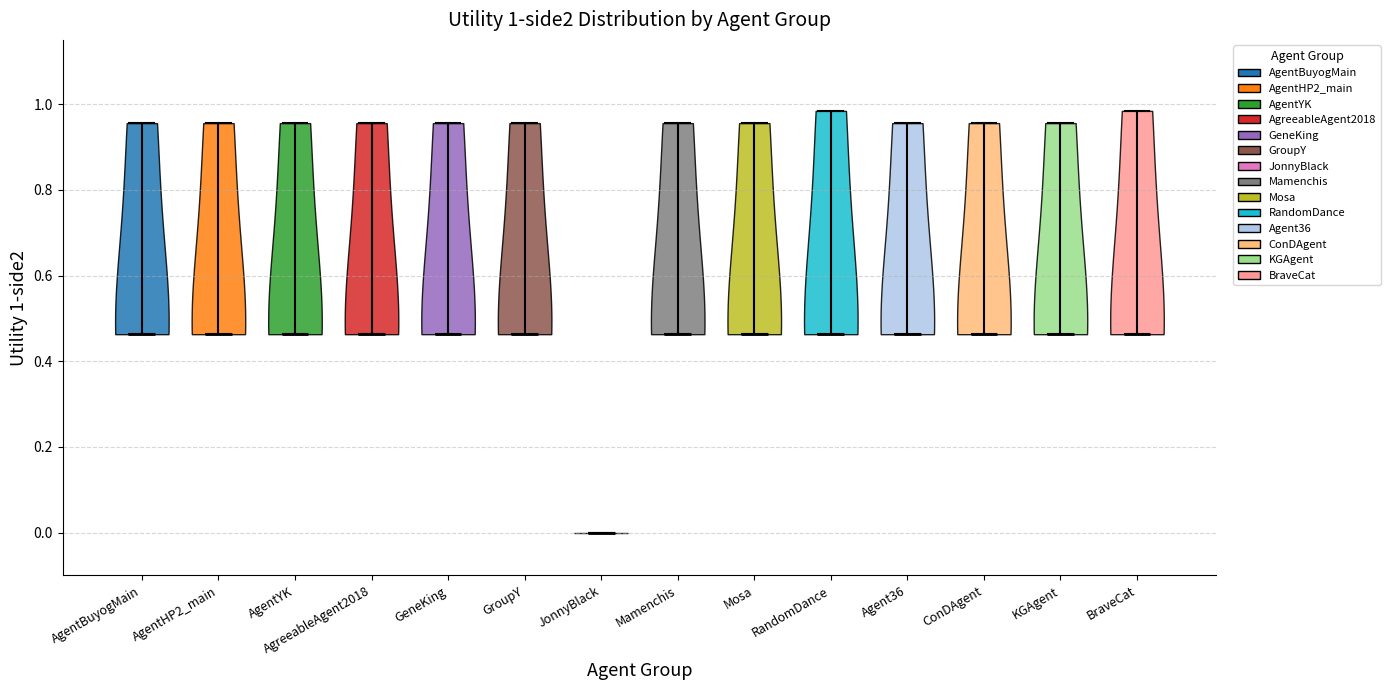

Which violin has the lowest median line?

JonnyBlack